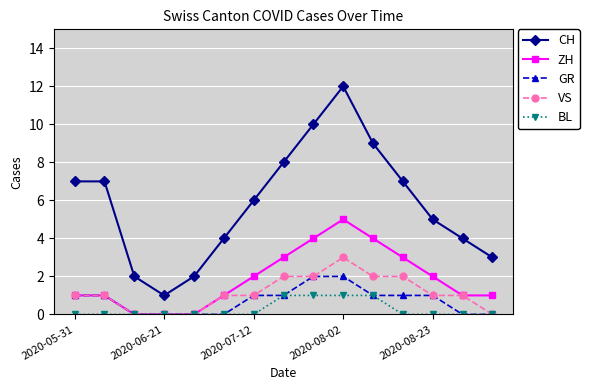

How many data points does each series have?

15